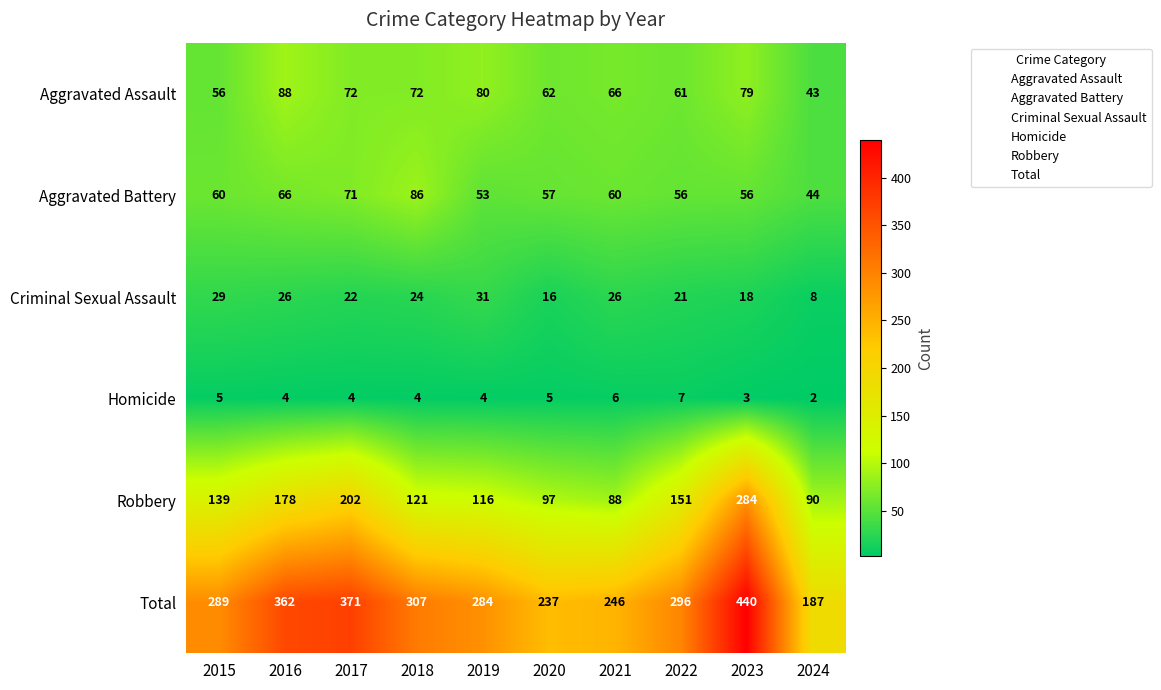

Which series changed the most between 2018 and 2024?

Total